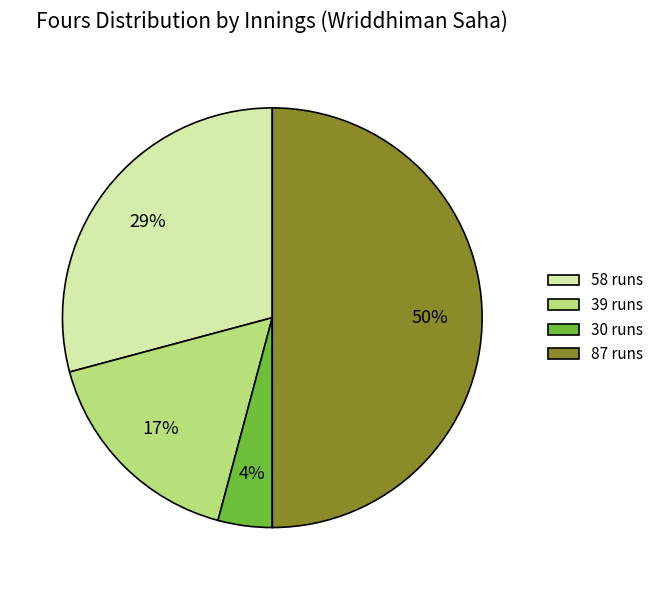

Rank the categories by value from highest to lowest.

87 runs, 58 runs, 39 runs, 30 runs